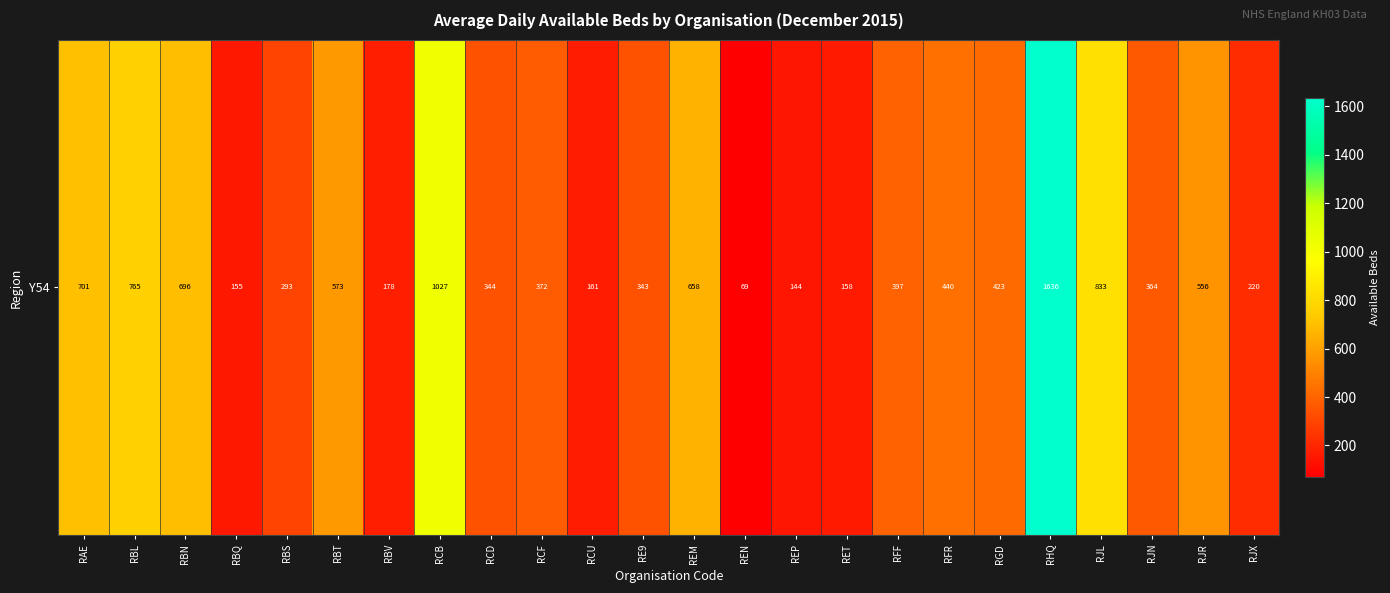

Where is the data nearest to the value 852?

RJL